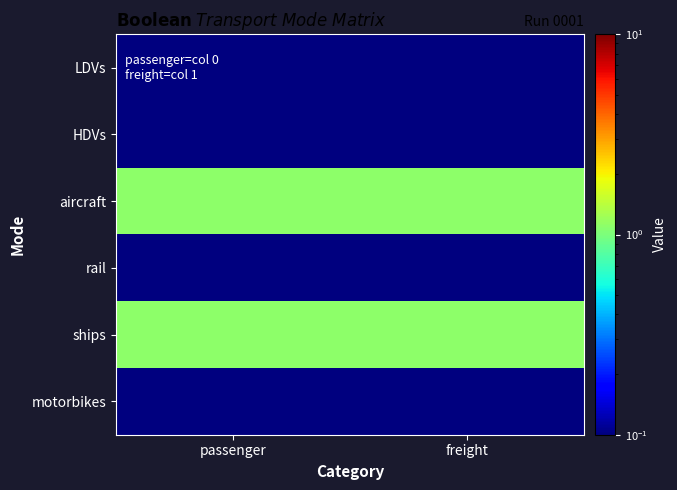

What is the smallest value displayed?

0.1